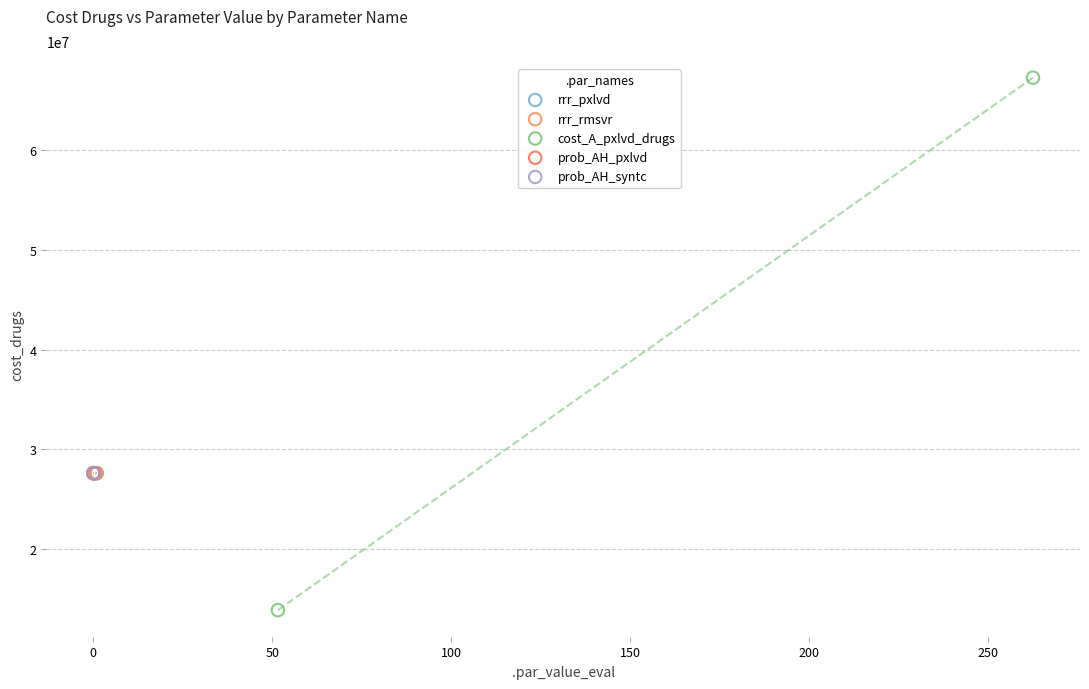

What are all the series names shown in the legend?

rrr_pxlvd, rrr_rmsvr, cost_A_pxlvd_drugs, prob_AH_pxlvd, prob_AH_syntc